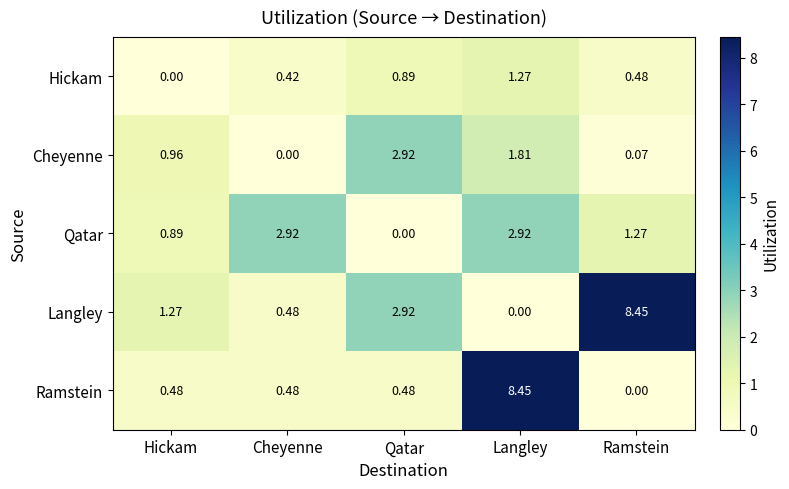

How many series are shown in this chart?

5